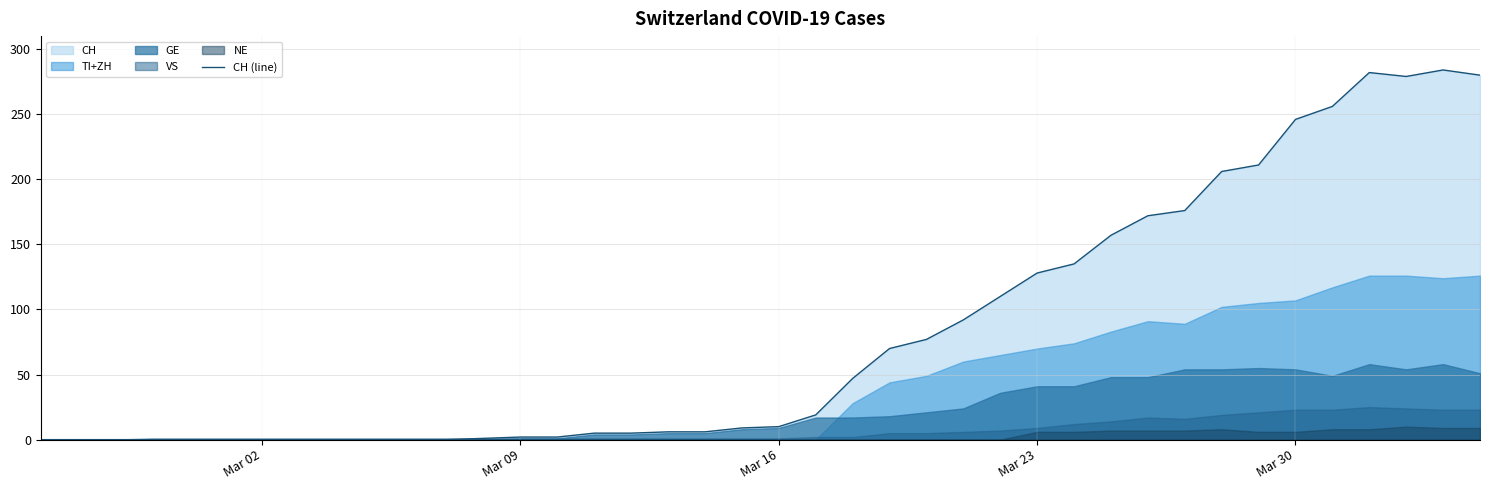

True or false: CH (line) has a value of 193 at Mar 23.

False